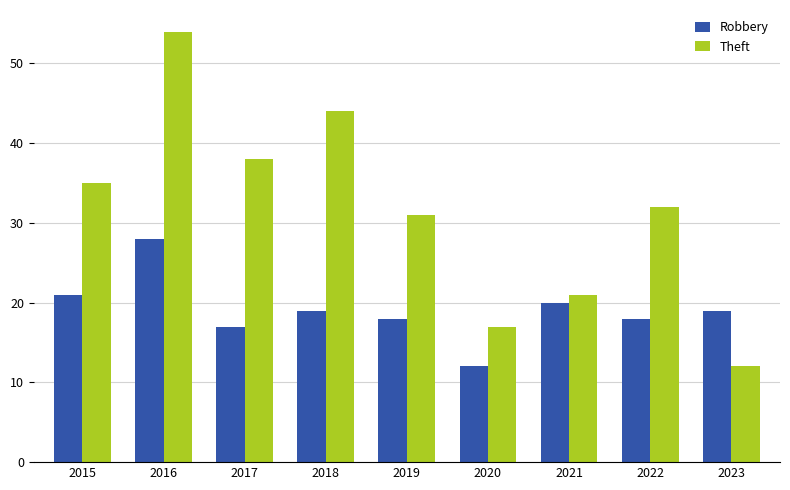

What is the approximate value of Theft at 2015, to the nearest 5?

35